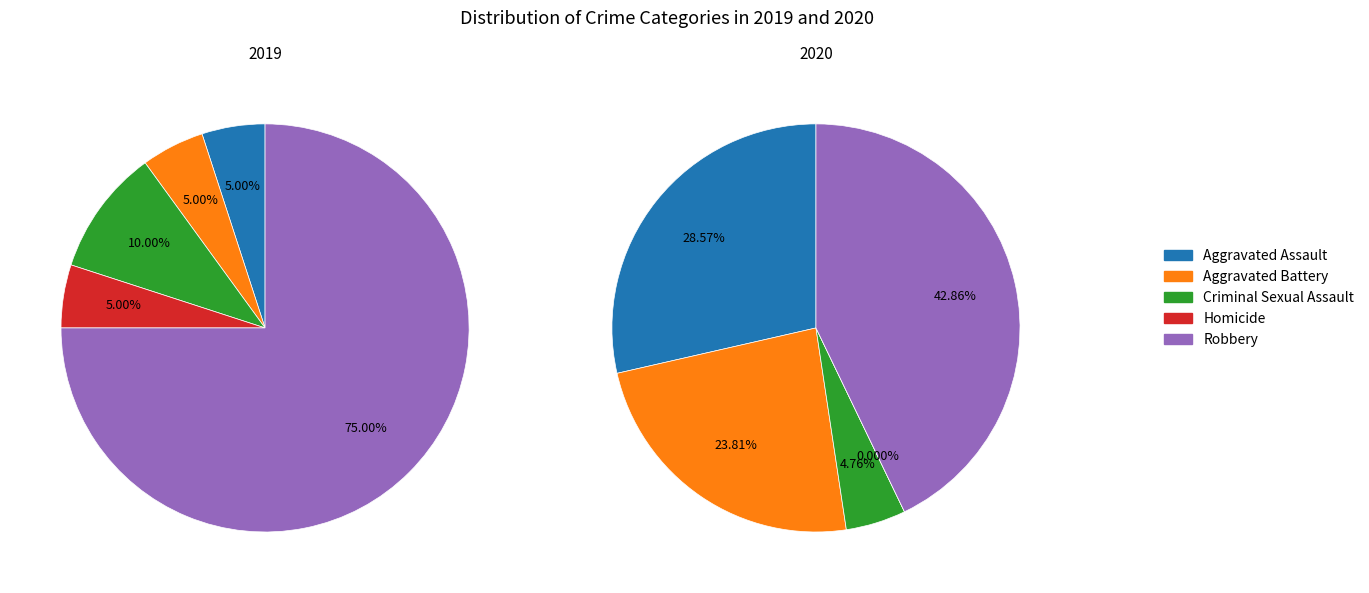

True or false: values_2019 accounts for 41% of the total.

False